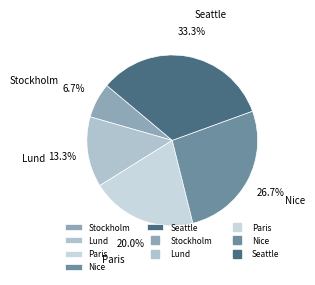

What is the ratio of the value at Paris to the value at Lund?

1.5